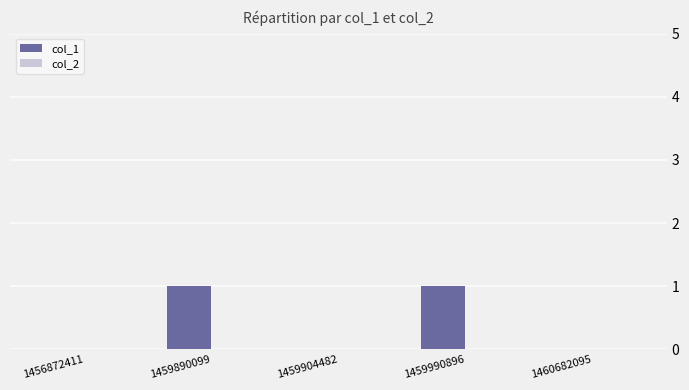

Between 1459990896 and 1459904482, which is larger?

1459990896